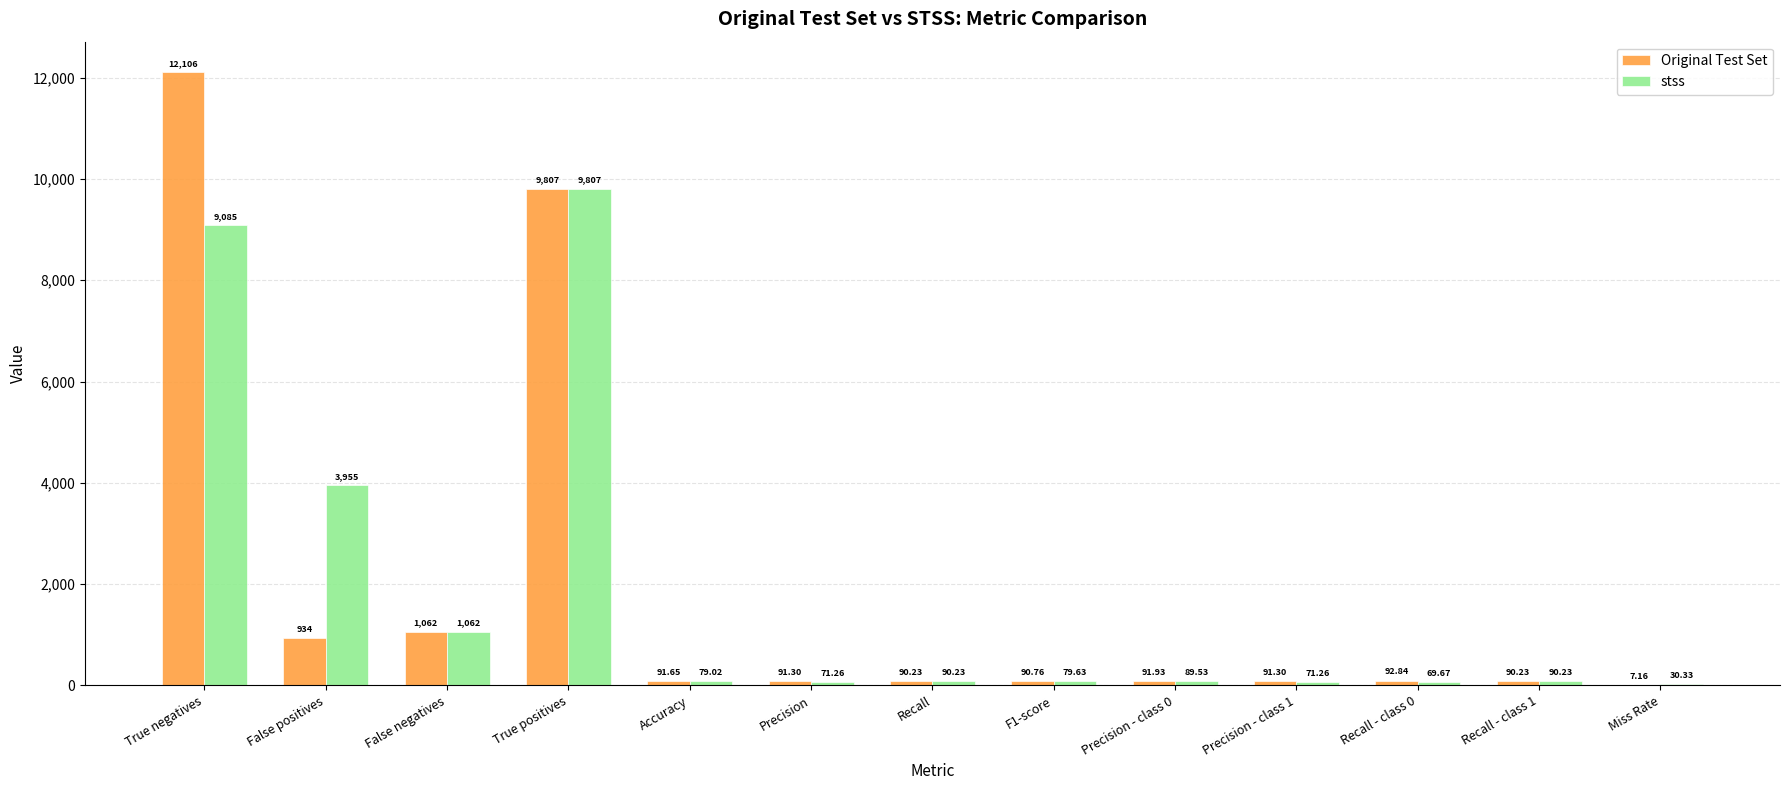

How many data points does each series have?

13